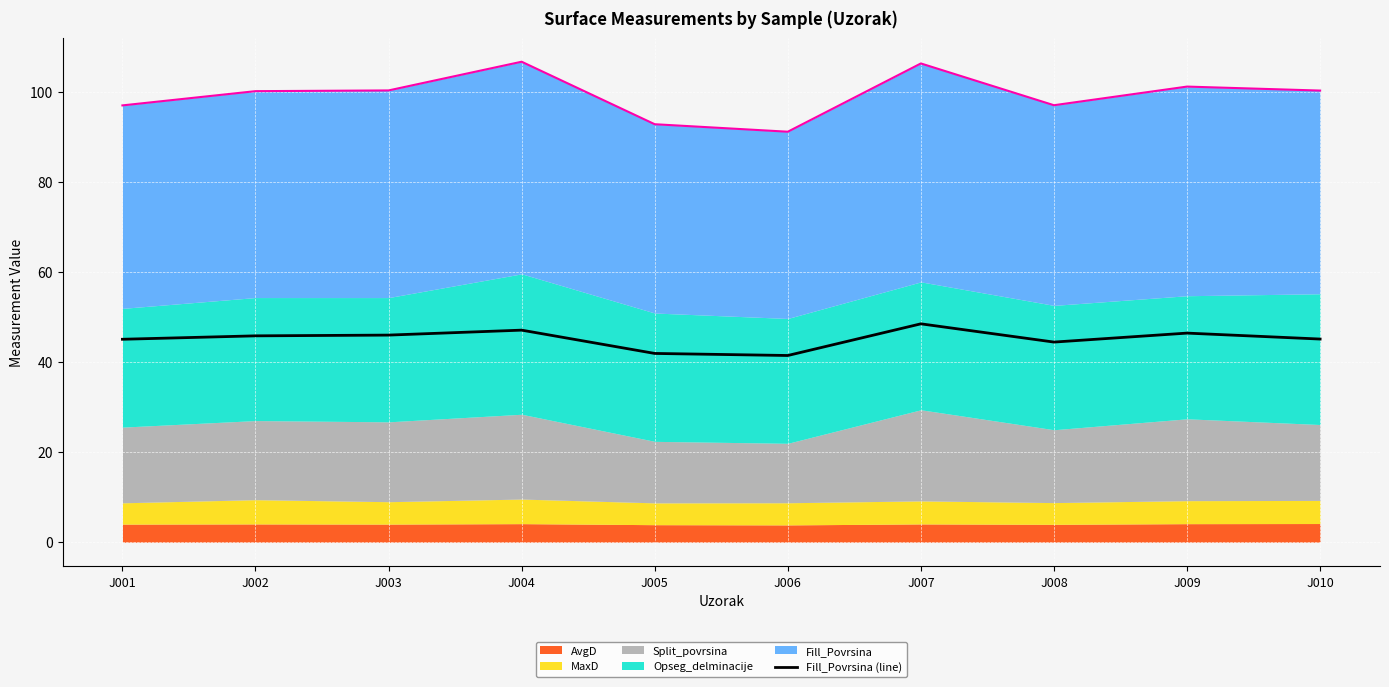

The value at J004 is 47.1. True or false?

True